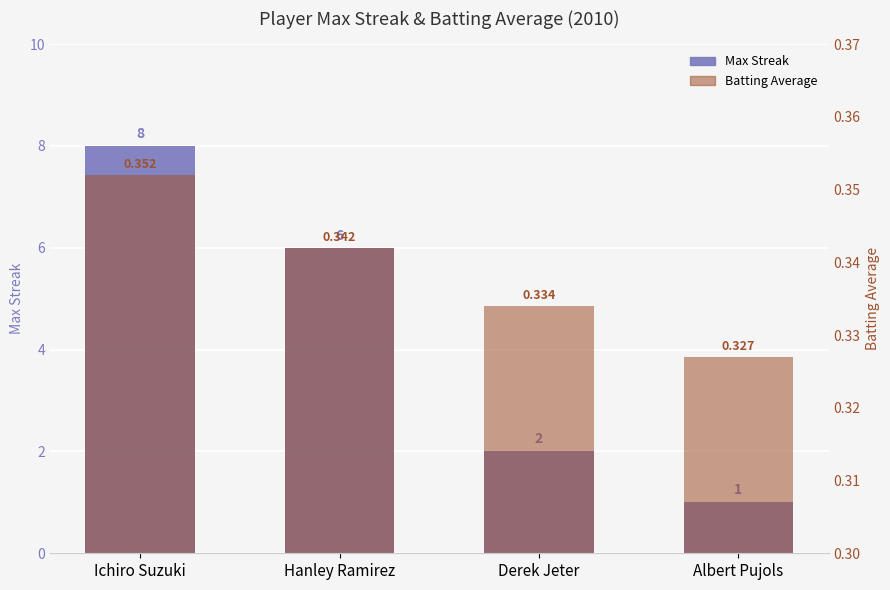

What is the average value of the Batting Average series?

0.3